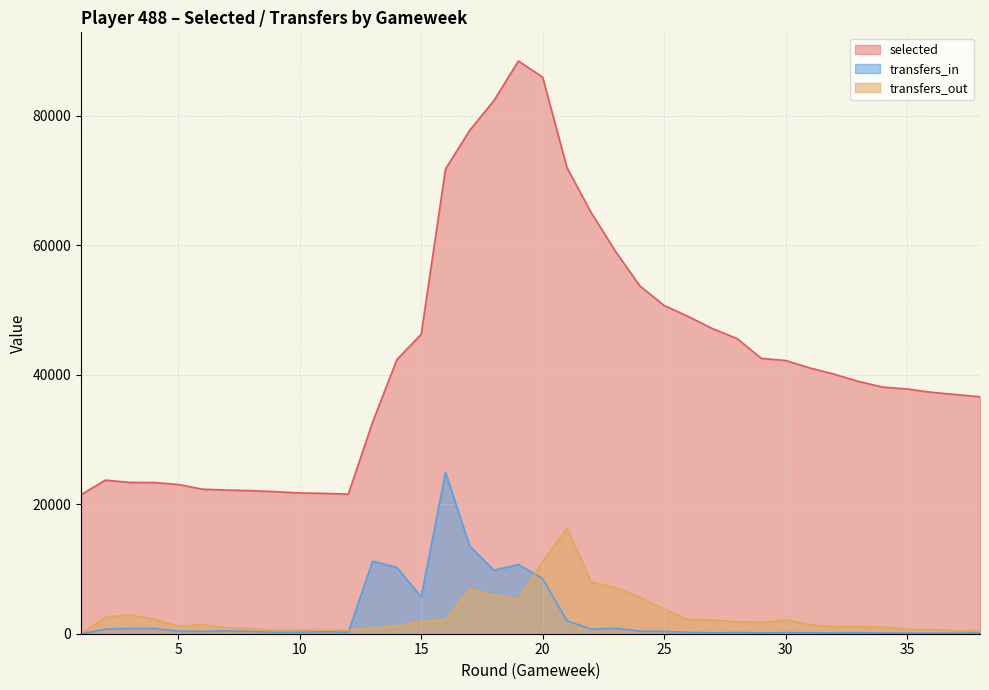

Which series changed the most between 24 and 36?

selected